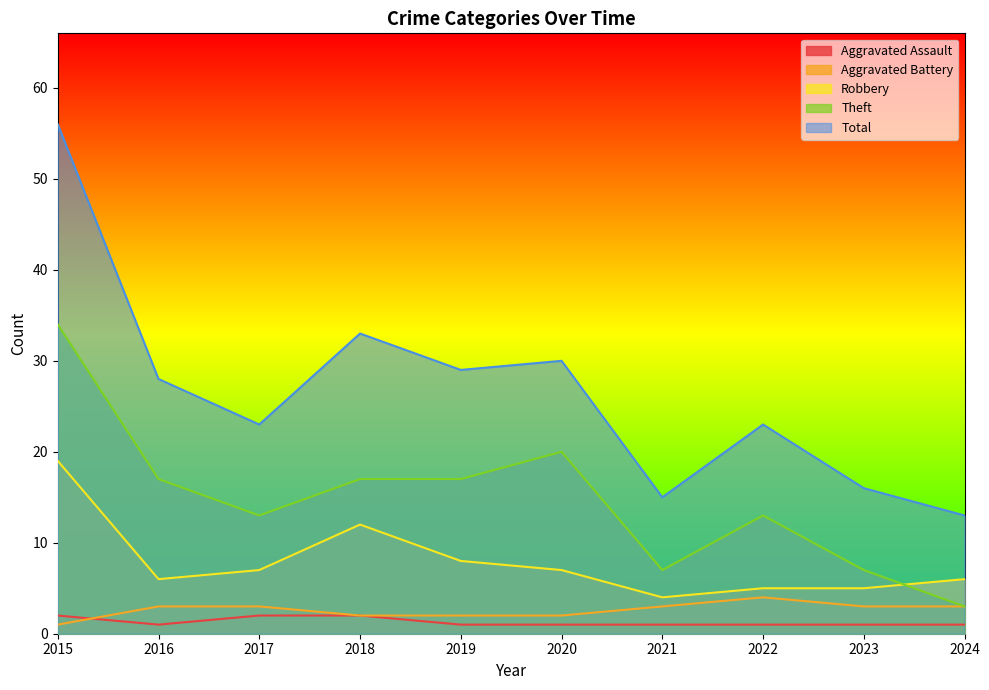

What are all the series names shown in the legend?

Aggravated Assault, Aggravated Battery, Robbery, Theft, Total